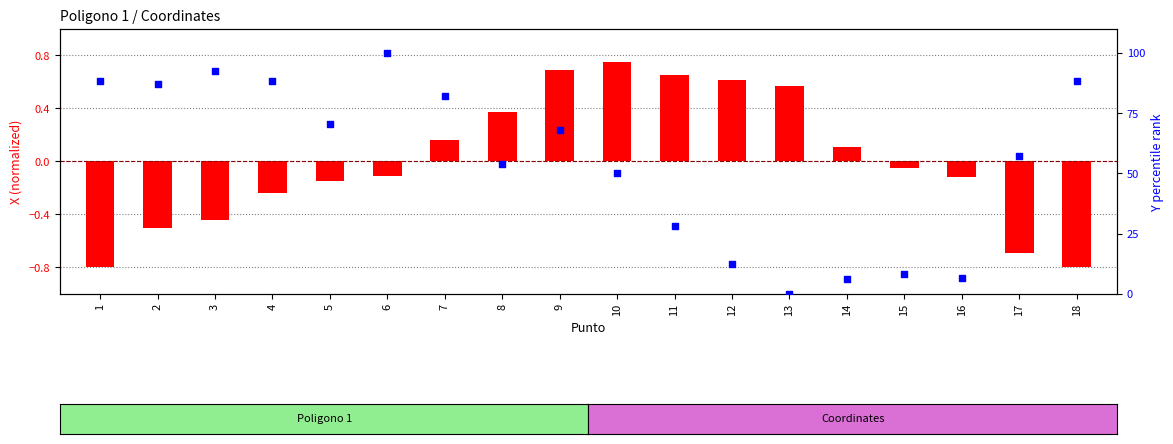

Is the value of transformed count at 7 greater than the value of percentile rank within the sample at 18?

No